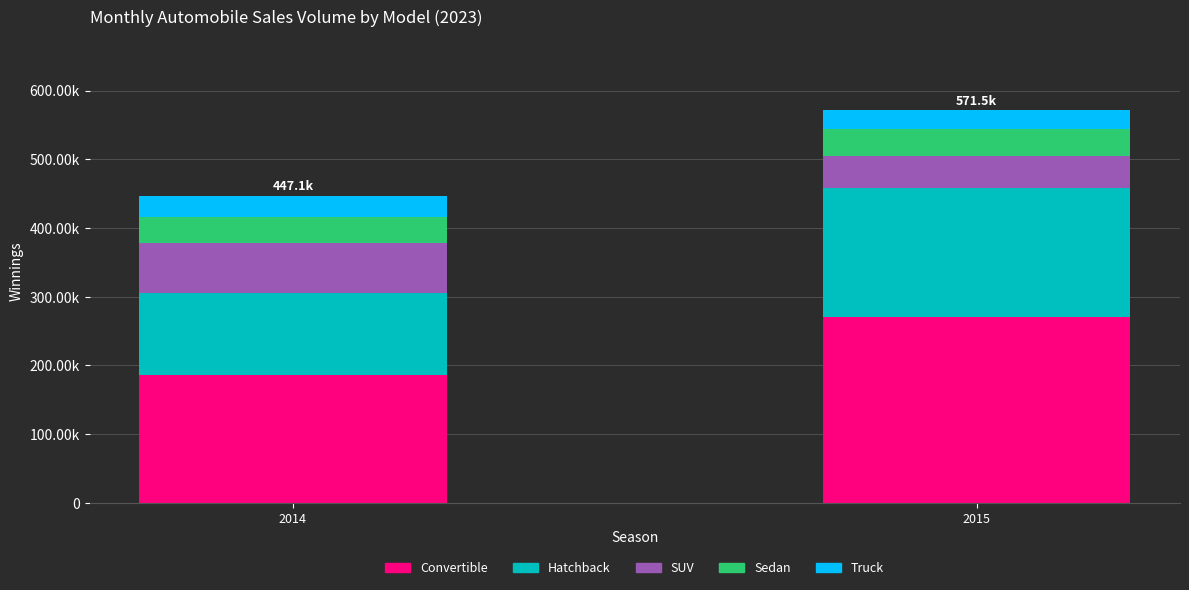

Does the chart contain any negative values?

No